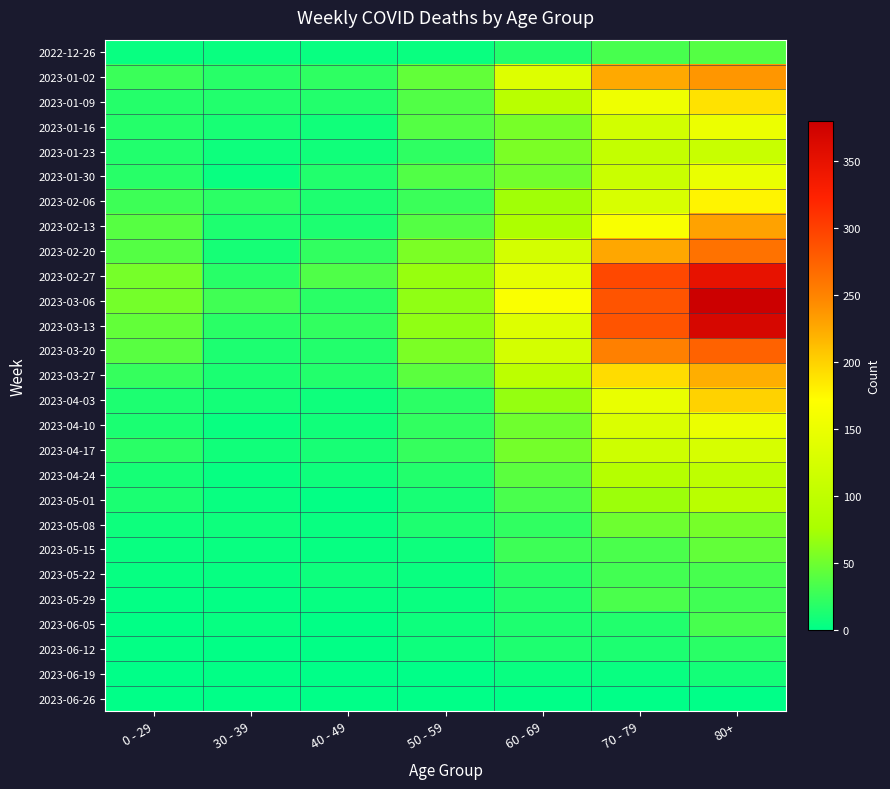

Reading right to left, transcribe all the data shown in this chart.

2022-12-26: 80+=38	70 - 79=32	60 - 69=16	50 - 59=5	40 - 49=4	30 - 39=5	0 - 29=4
2023-01-02: 80+=238	70 - 79=225	60 - 69=134	50 - 59=44	40 - 49=21	30 - 39=18	0 - 29=26
2023-01-09: 80+=189	70 - 79=153	60 - 69=94	50 - 59=37	40 - 49=16	30 - 39=15	0 - 29=17
2023-01-16: 80+=150	70 - 79=120	60 - 69=54	50 - 59=38	40 - 49=8	30 - 39=11	0 - 29=17
2023-01-23: 80+=110	70 - 79=104	60 - 69=55	50 - 59=21	40 - 49=8	30 - 39=6	0 - 29=15
2023-01-30: 80+=148	70 - 79=111	60 - 69=51	50 - 59=37	40 - 49=15	30 - 39=4	0 - 29=18
2023-02-06: 80+=178	70 - 79=127	60 - 69=72	50 - 59=26	40 - 49=14	30 - 39=20	0 - 29=28
2023-02-13: 80+=230	70 - 79=165	60 - 69=80	50 - 59=38	40 - 49=13	30 - 39=14	0 - 29=39
2023-02-20: 80+=263	70 - 79=227	60 - 69=123	50 - 59=55	40 - 49=23	30 - 39=10	0 - 29=38
2023-02-27: 80+=349	70 - 79=294	60 - 69=143	50 - 59=68	40 - 49=36	30 - 39=18	0 - 29=53
2023-03-06: 80+=380	70 - 79=285	60 - 69=166	50 - 59=65	40 - 49=19	30 - 39=29	0 - 29=52
2023-03-13: 80+=368	70 - 79=285	60 - 69=133	50 - 59=65	40 - 49=23	30 - 39=19	0 - 29=44
2023-03-20: 80+=275	70 - 79=253	60 - 69=122	50 - 59=55	40 - 49=16	30 - 39=13	0 - 29=40
2023-03-27: 80+=222	70 - 79=193	60 - 69=97	50 - 59=41	40 - 49=16	30 - 39=12	0 - 29=24
2023-04-03: 80+=199	70 - 79=147	60 - 69=67	50 - 59=20	40 - 49=7	30 - 39=9	0 - 29=13
2023-04-10: 80+=149	70 - 79=130	60 - 69=50	50 - 59=23	40 - 49=8	30 - 39=4	0 - 29=12
2023-04-17: 80+=126	70 - 79=116	60 - 69=52	50 - 59=24	40 - 49=11	30 - 39=8	0 - 29=19
2023-04-24: 80+=99	70 - 79=89	60 - 69=41	50 - 59=16	40 - 49=7	30 - 39=3	0 - 29=10
2023-05-01: 80+=93	70 - 79=70	60 - 69=33	50 - 59=11	40 - 49=2	30 - 39=4	0 - 29=12
2023-05-08: 80+=53	70 - 79=49	60 - 69=22	50 - 59=14	40 - 49=4	30 - 39=6	0 - 29=6
2023-05-15: 80+=44	70 - 79=34	60 - 69=28	50 - 59=6	40 - 49=3	30 - 39=4	0 - 29=4
2023-05-22: 80+=32	70 - 79=30	60 - 69=18	50 - 59=5	40 - 49=6	30 - 39=3	0 - 29=3
2023-05-29: 80+=29	70 - 79=34	60 - 69=15	50 - 59=5	40 - 49=3	30 - 39=2	0 - 29=2
2023-06-05: 80+=32	70 - 79=15	60 - 69=14	50 - 59=6	40 - 49=1	30 - 39=3	0 - 29=1
2023-06-12: 80+=19	70 - 79=13	60 - 69=14	50 - 59=6	40 - 49=1	30 - 39=1	0 - 29=2
2023-06-19: 80+=9	70 - 79=4	60 - 69=4	50 - 59=0	40 - 49=0	30 - 39=1	0 - 29=0
2023-06-26: 80+=0	70 - 79=0	60 - 69=0	50 - 59=0	40 - 49=0	30 - 39=0	0 - 29=0